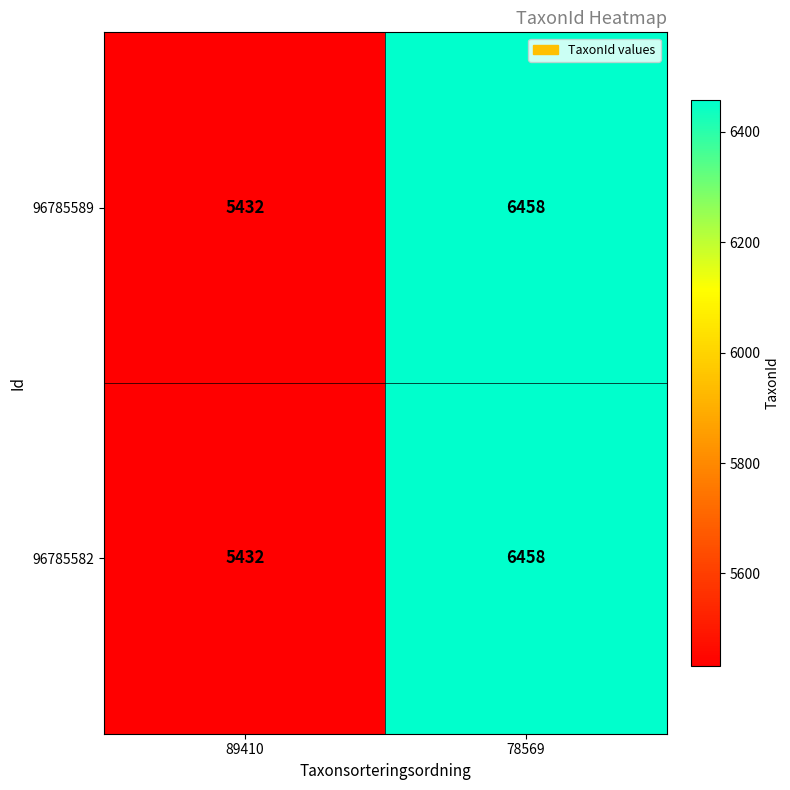

True or false: 96785582 has a value of 5432 at 89410.

True